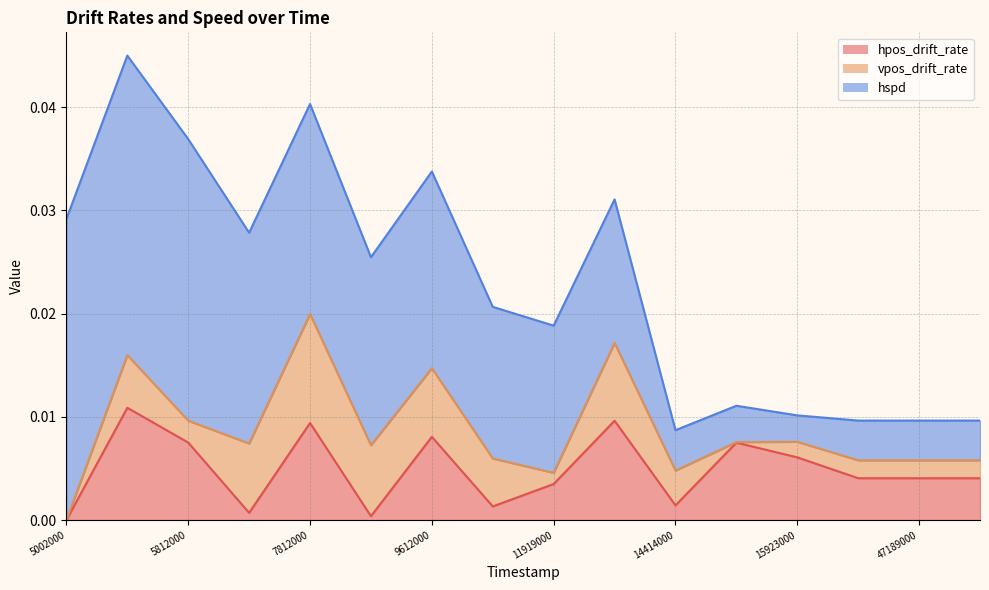

At how many categories does at least one series exceed 0?

16